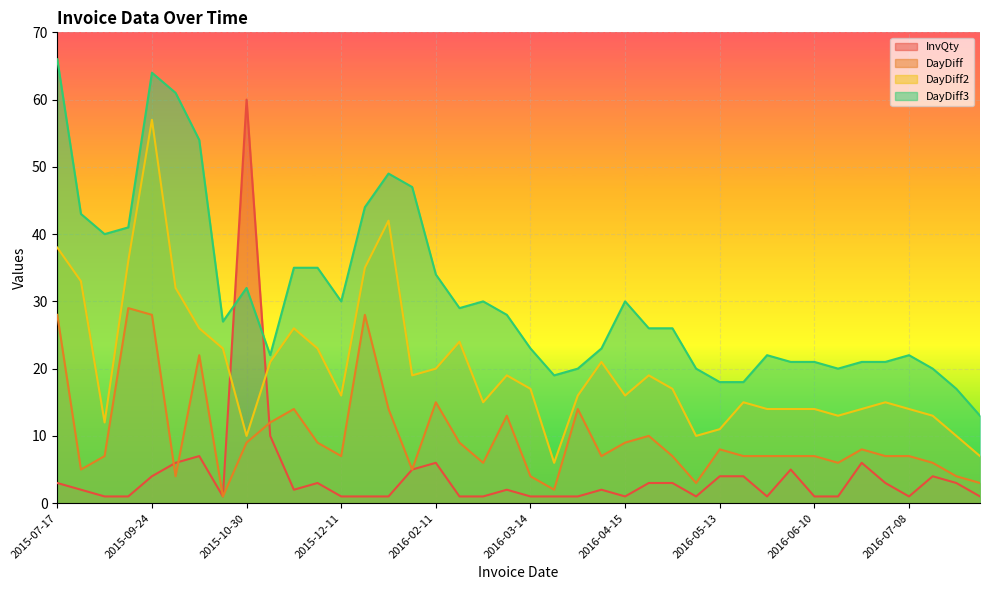

Is it true that DayDiff equals 24 at 2016-01-22?

False